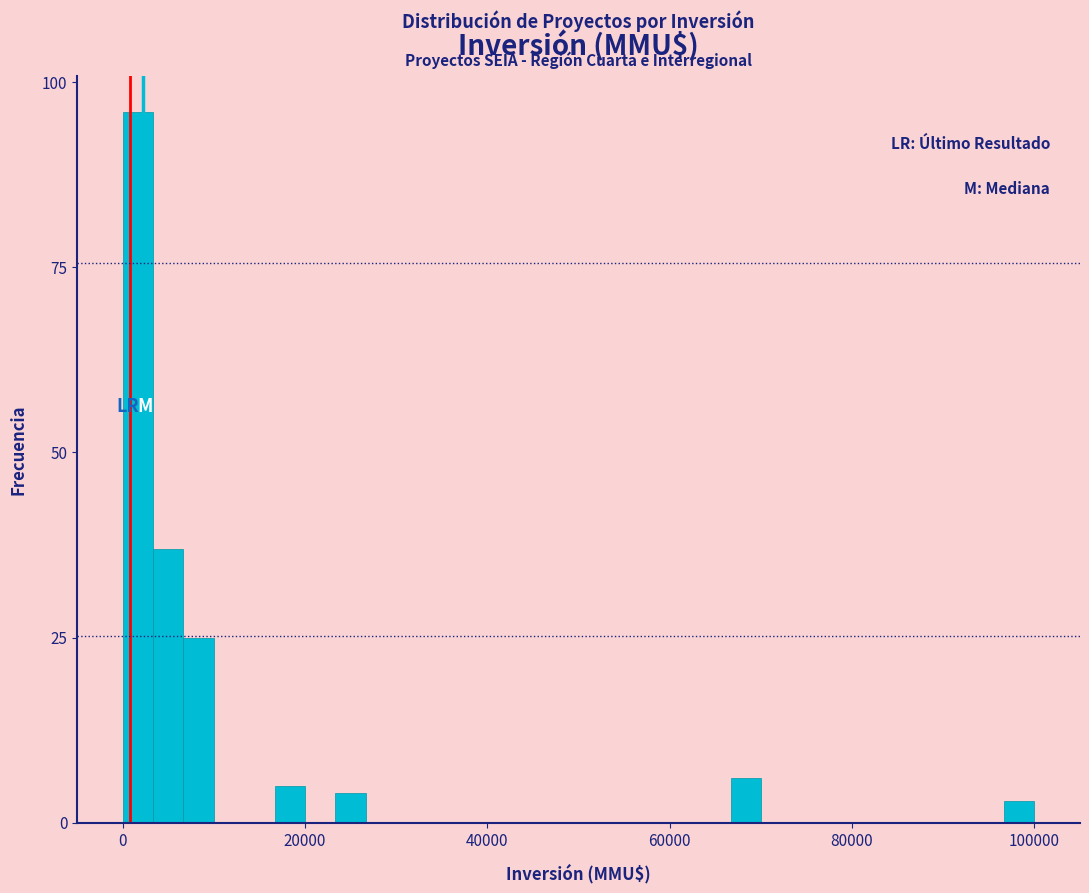

Around what value on the x-axis is the tallest bar? Give the approximate position of its centre, as read against the axis.

2000